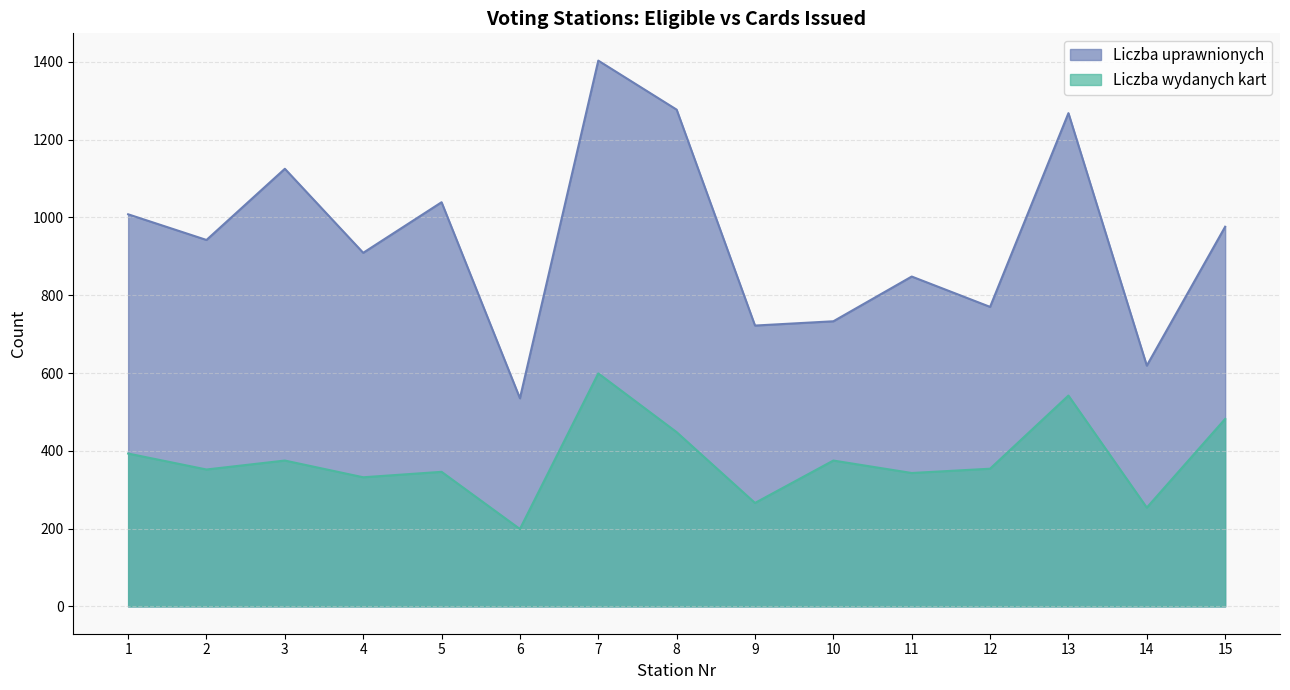

Is it true that Liczba uprawnionych equals 1333 at 15?

False